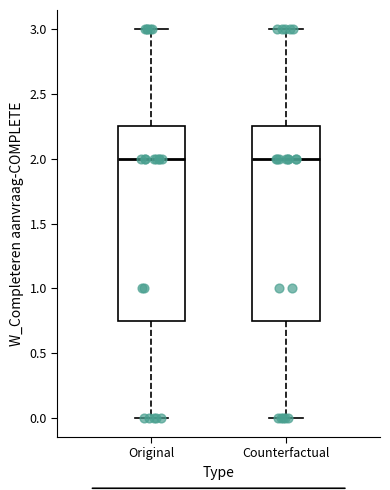

Reading left to right, transcribe this box plot: for each box, give where its median line is, the range the box spans, and where its two whiskers end, as read against the y-axis. The values are not printed on the chart, so give them approximately, as read against the axis.

Original: median 2.00, box 0.75 to 2.25, whiskers 0.00 to 3.00
Counterfactual: median 2.00, box 0.75 to 2.25, whiskers 0.00 to 3.00